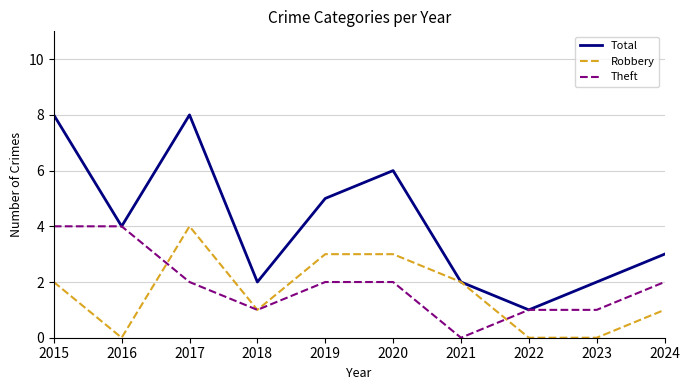

True or false: Total has a value of 3 at 2018.

False